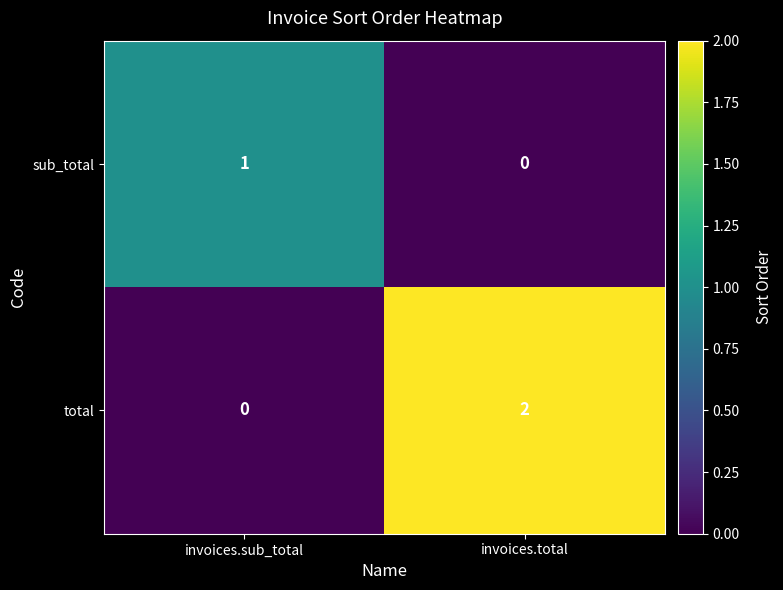

List the series in order of their overall mean, highest first.

total, sub_total